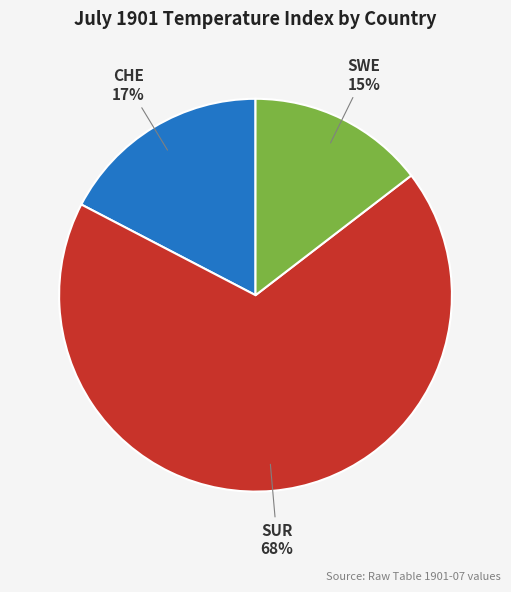

Rank the categories by value from lowest to highest.

SWE, CHE, SUR